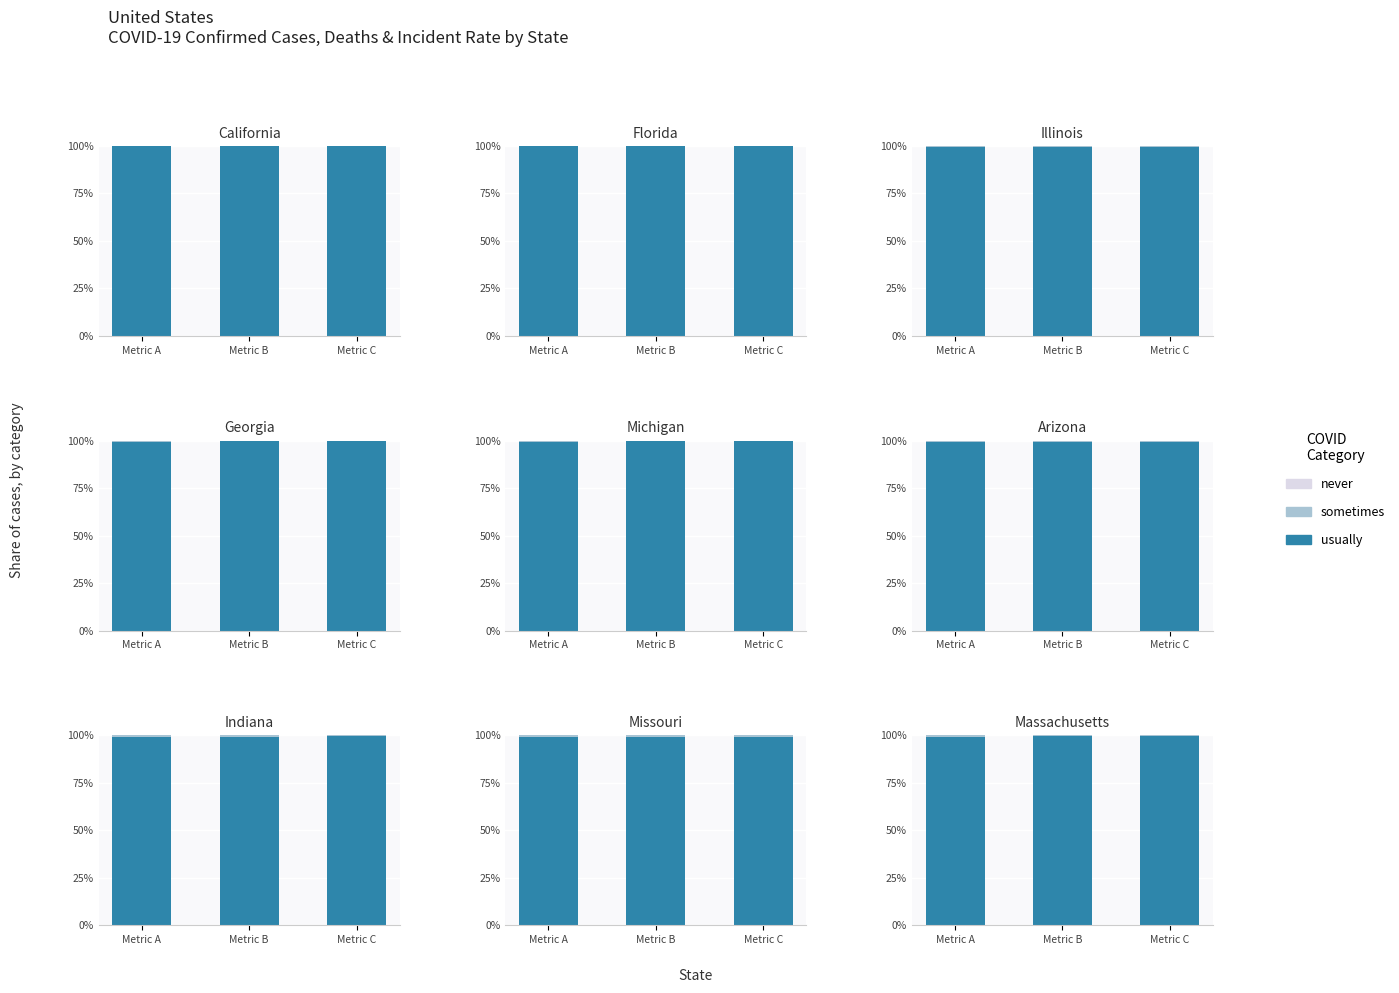

What is the approximate value of usually at Metric A?

99.2